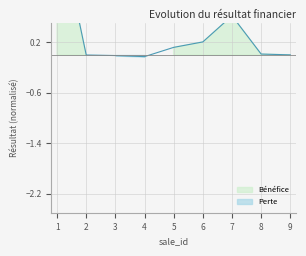

What is the value of the 1st point from the left?

2.2